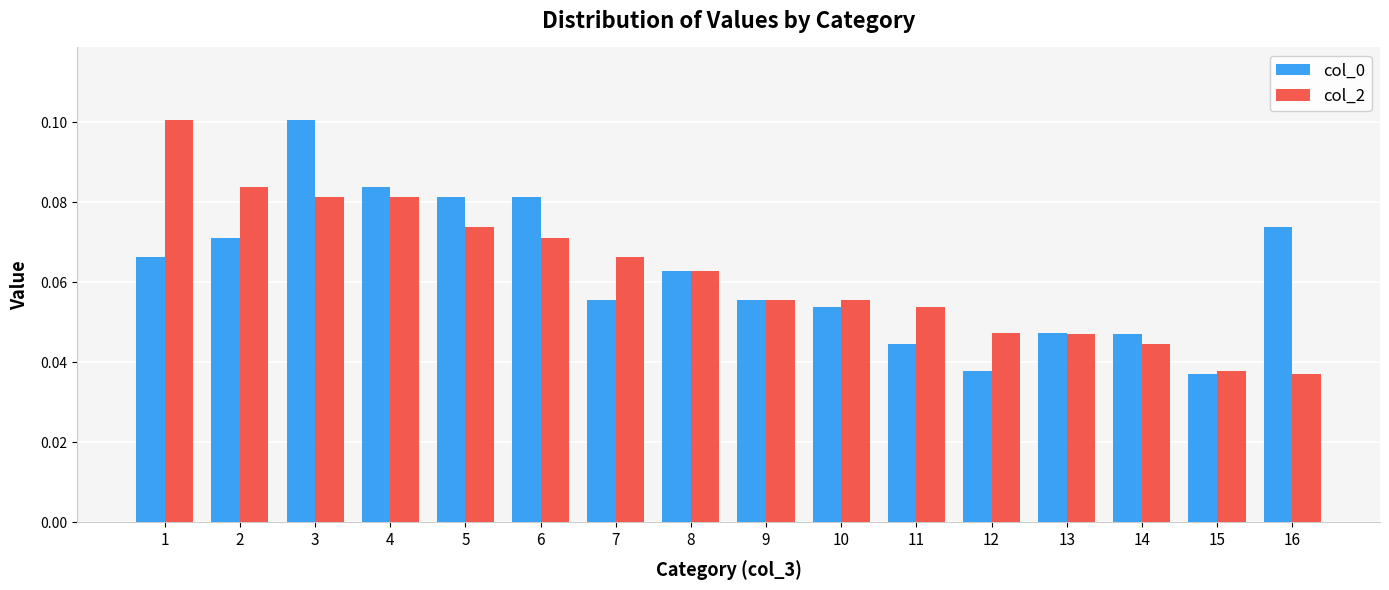

What is the sum of all col_2 values?

1.0